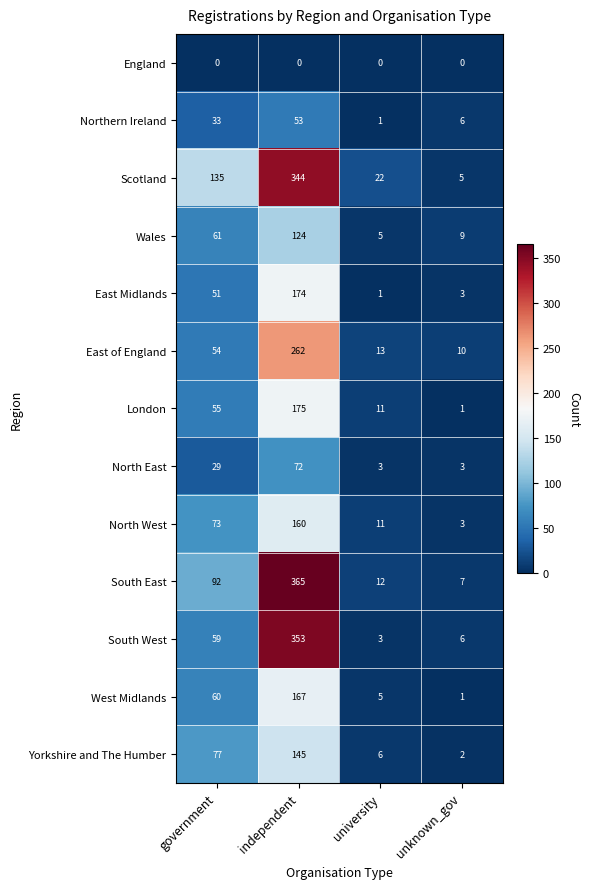

Which series changed the most between independent and university?

South East